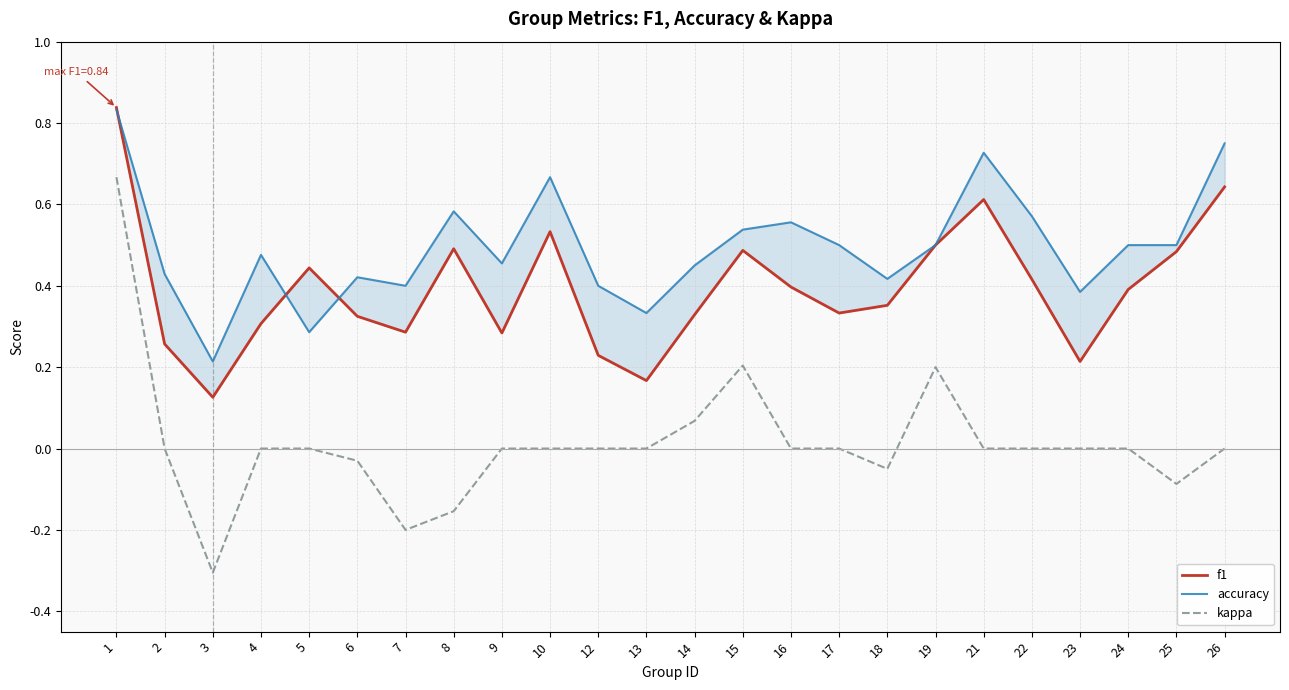

Is this an area chart (filled region under the line)?

No